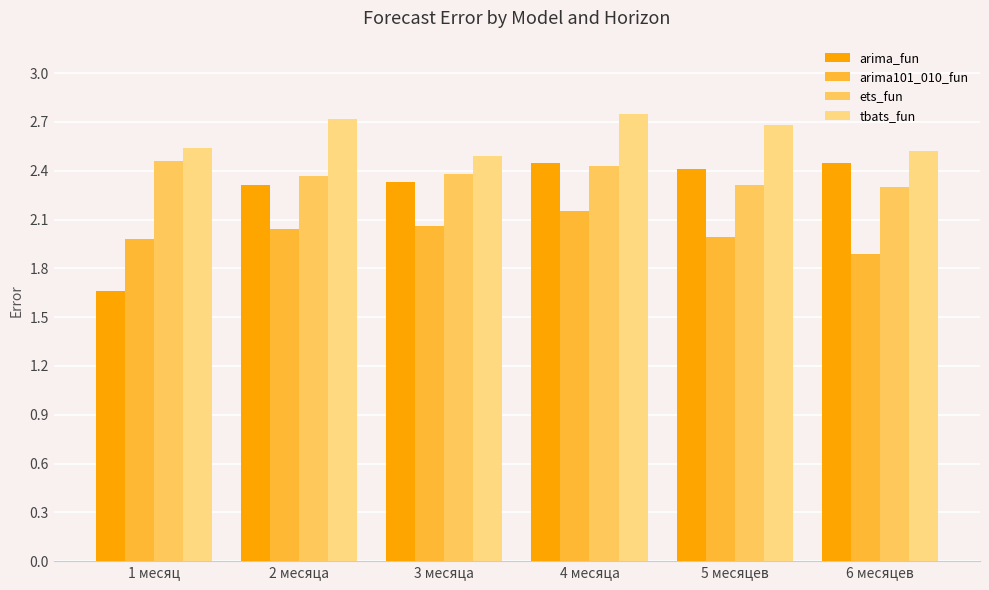

What is the value of the ets_fun bar at the 2nd from the left?

2.4